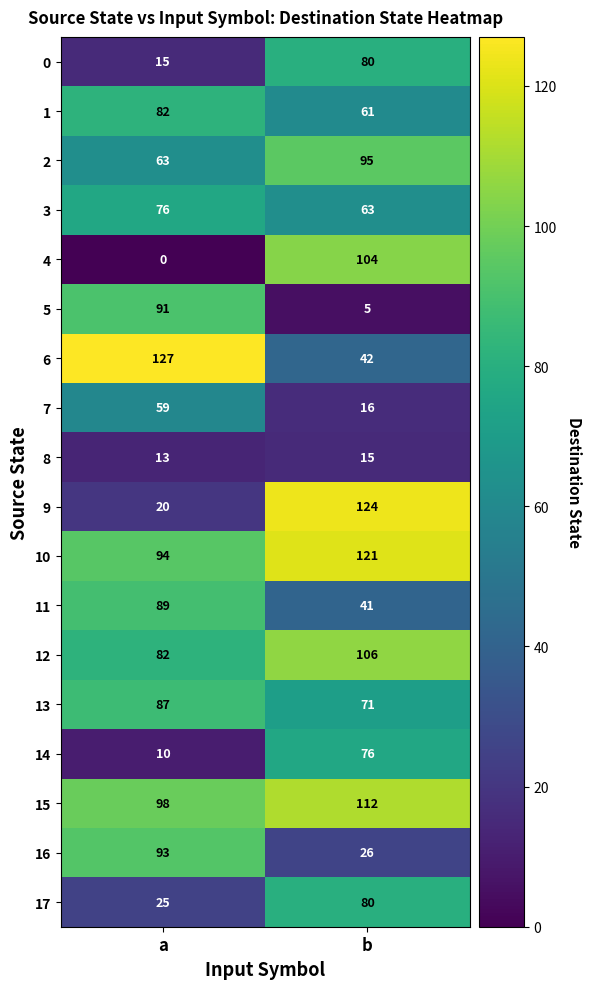

Which series has the largest total across all categories?

10